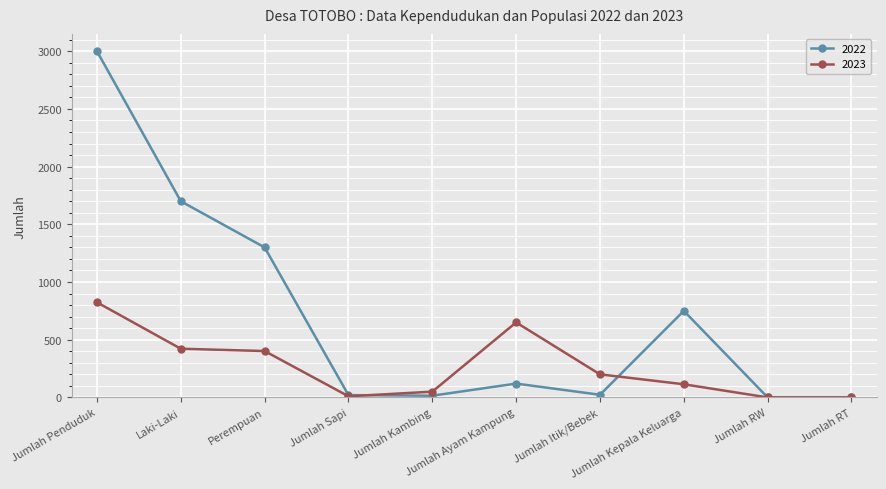

How many interior local peaks does the 2022 series have?

2